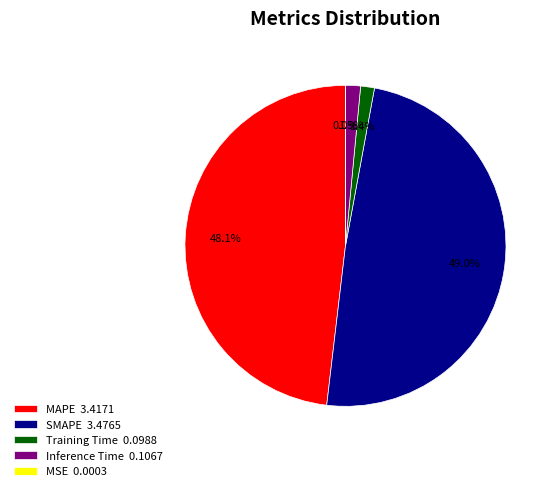

To the nearest percent, what is the difference between the largest and smallest slice percentages?

49%